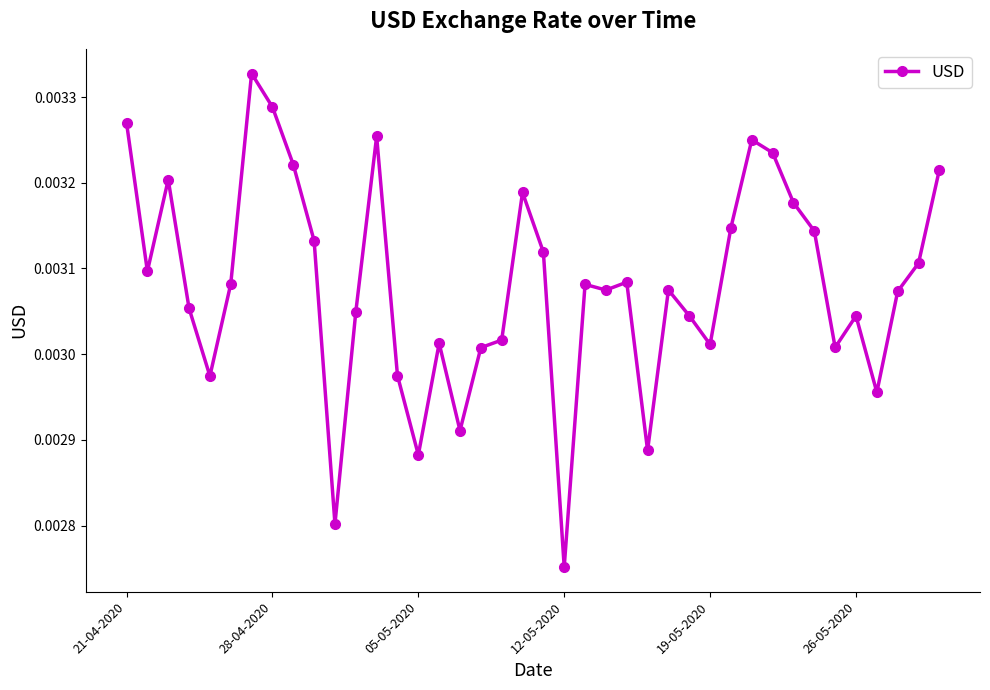

True or false: the data has more than 2 interior local peaks.

True